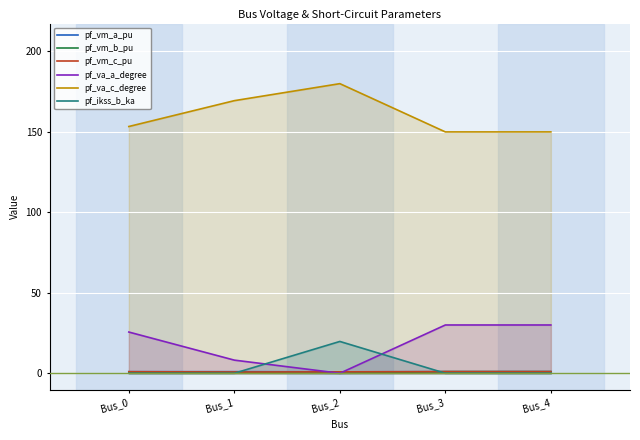

True or false: pf_ikss_b_ka and pf_vm_a_pu intersect in this chart.

True